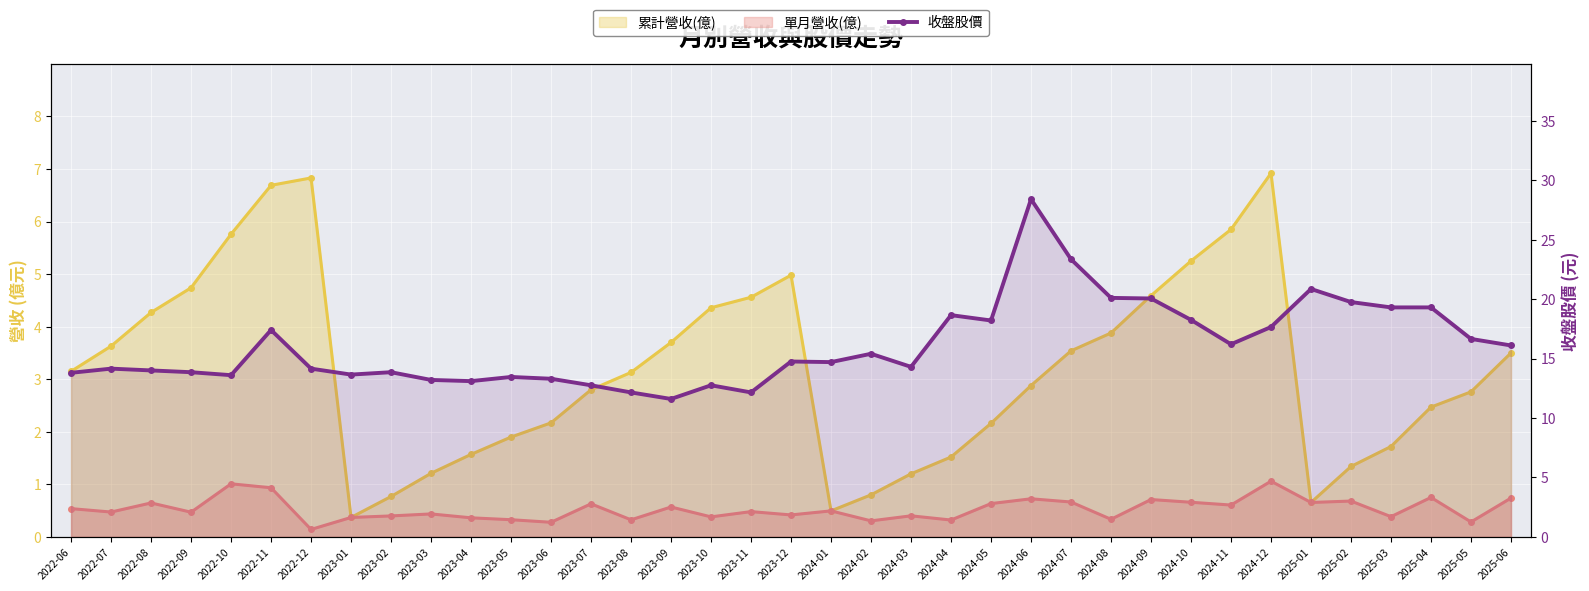

At which category does the data reach its first local valley?

2022-10